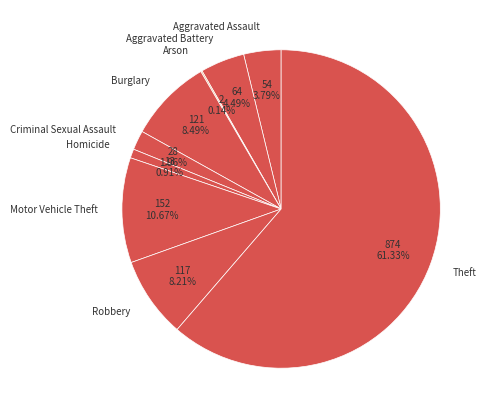

Which category has the biggest portion of the pie?

Theft